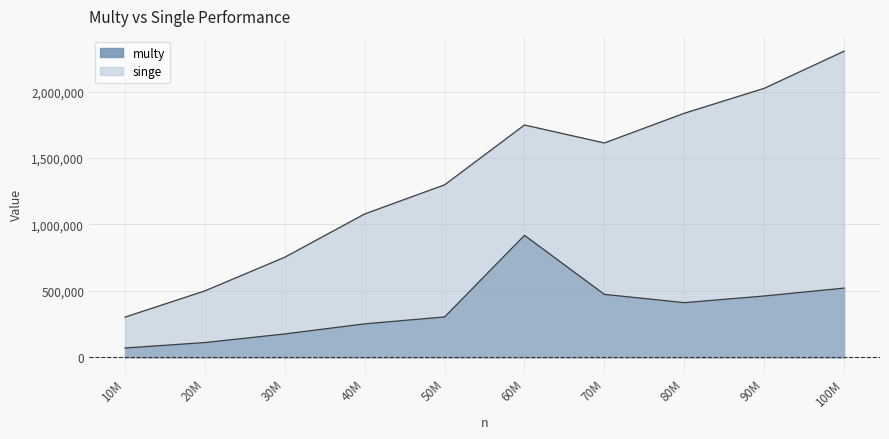

Is the value of multy at 40M greater than the value of singe at 90M?

No